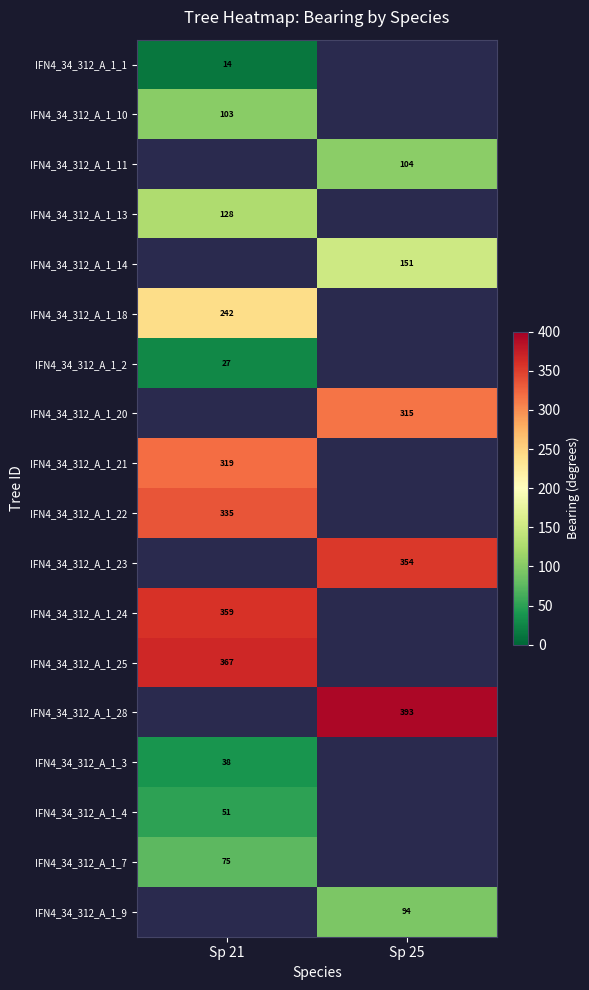

What is the maximum value shown in the chart?

393.0